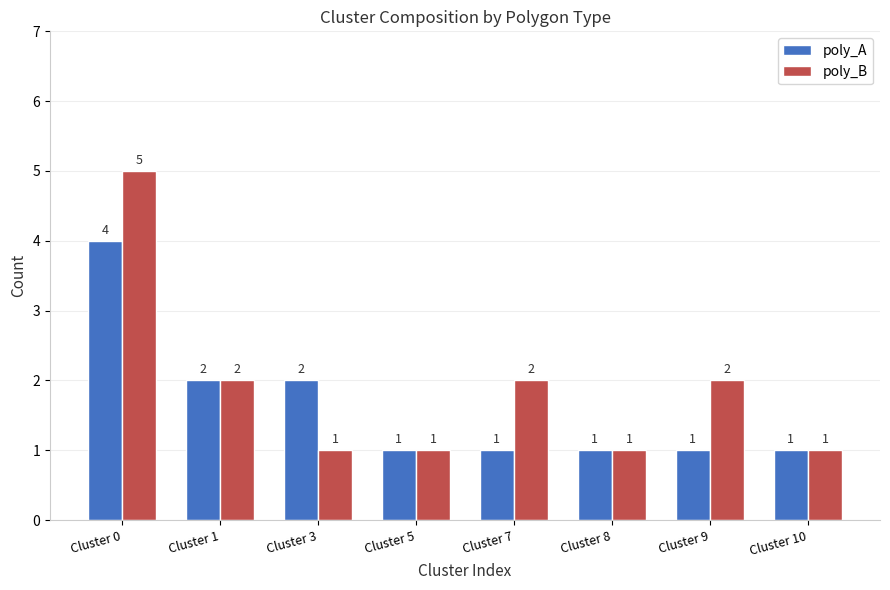

What is the approximate value of poly_A at Cluster 10?

1